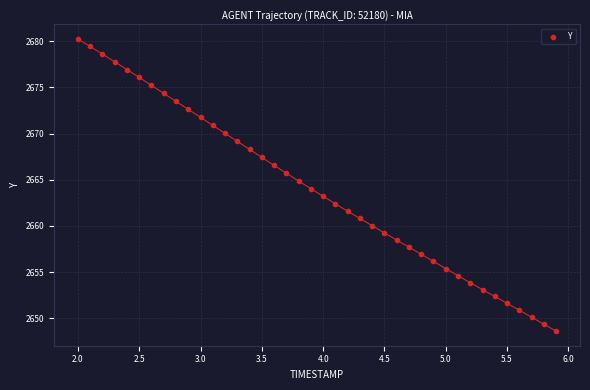

What is the range of X values (max minus min)?

3.9